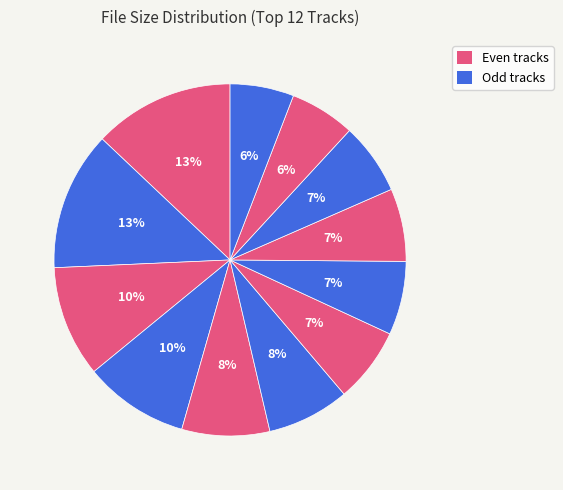

How many slices are in this pie chart?

12